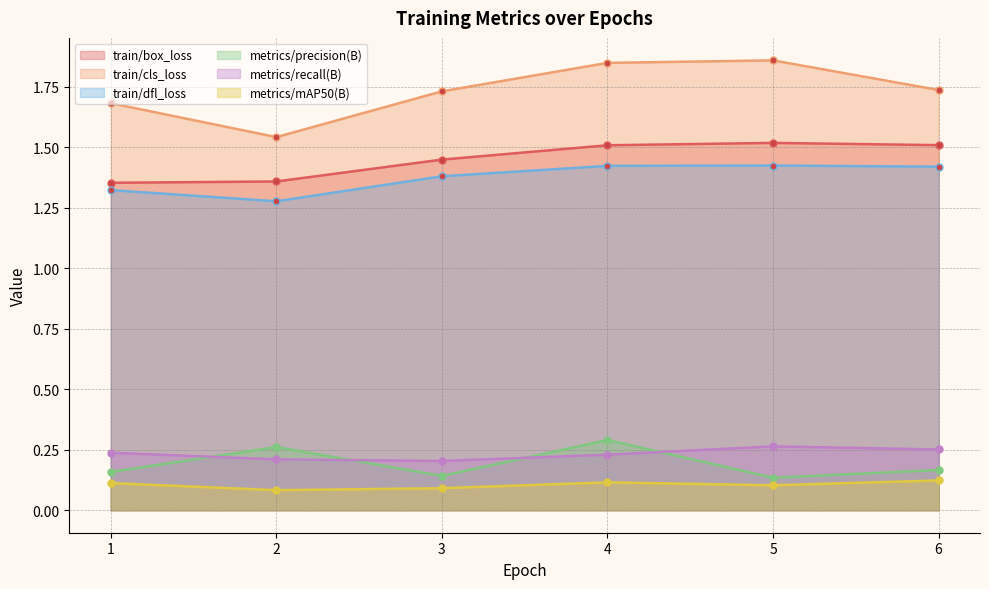

At which category is the sum across all series the highest?

4